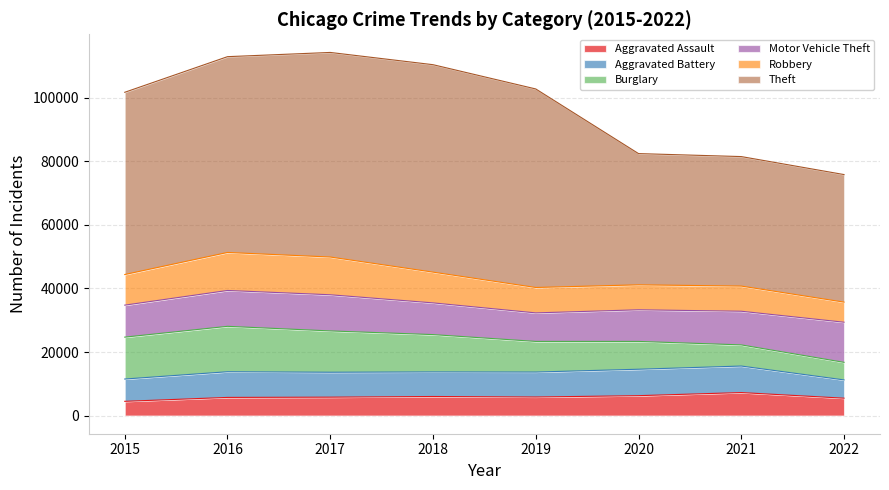

Rank the series by their maximum value, from lowest to highest.

Aggravated Assault, Aggravated Battery, Robbery, Motor Vehicle Theft, Burglary, Theft